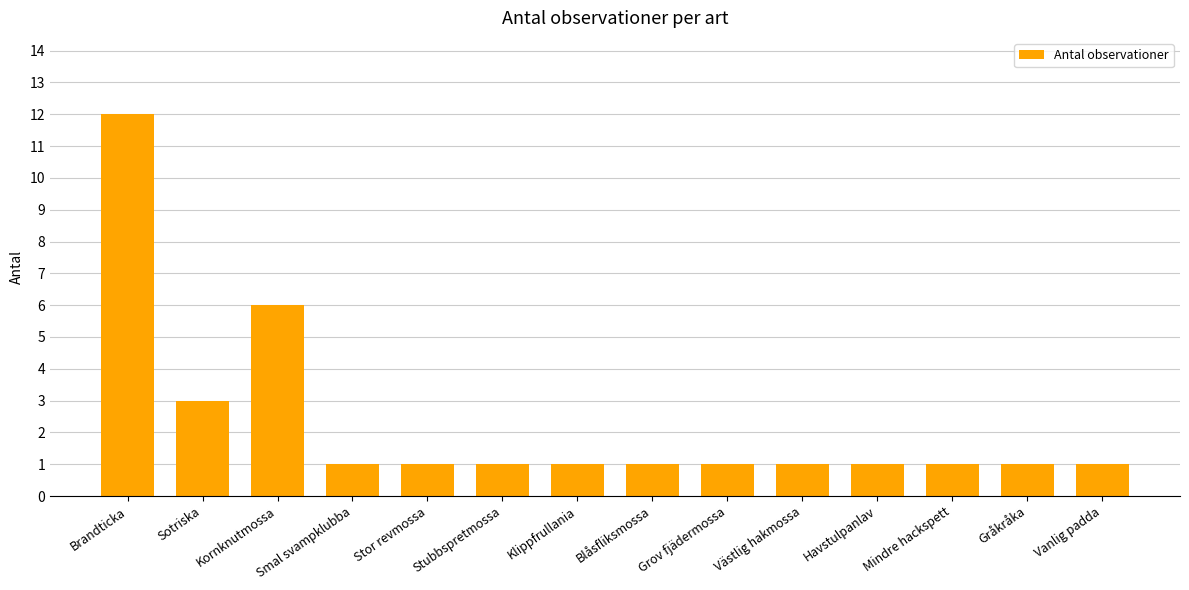

How many bars are there in total?

14